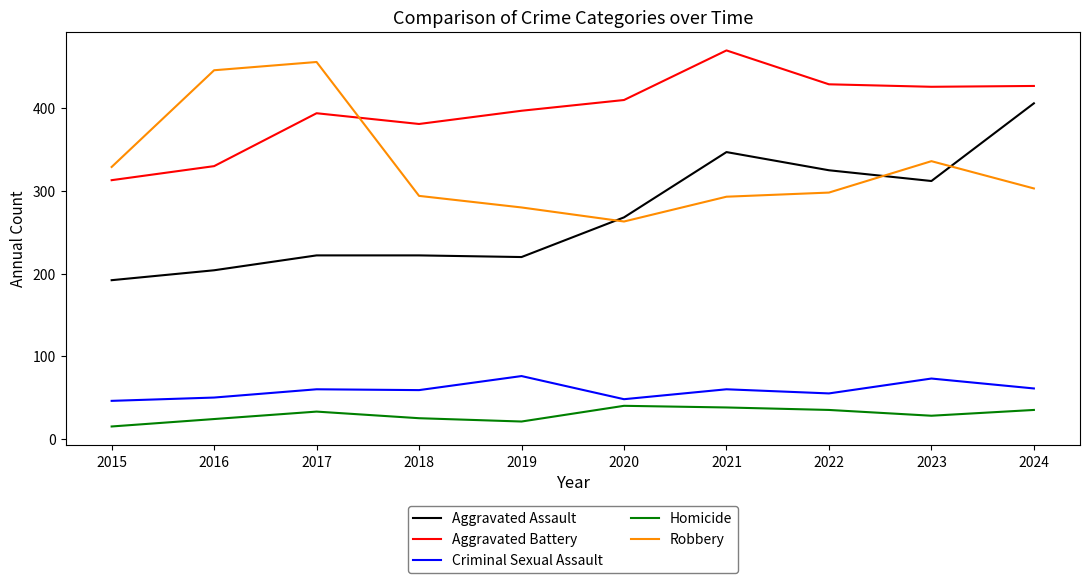

Does the chart display data point markers on the line(s)?

No